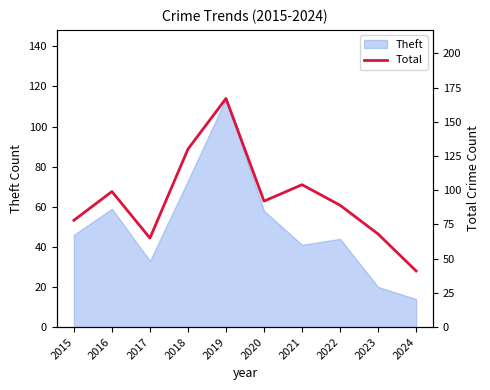

Which has a higher value, 2024 or 2017?

2017